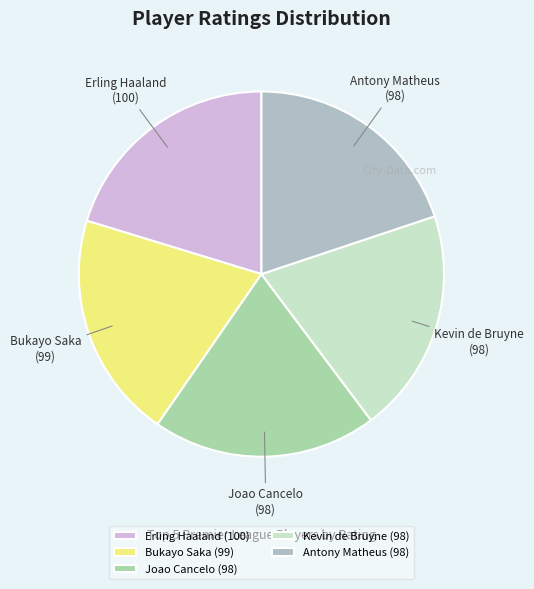

How many slices are in this pie chart?

5